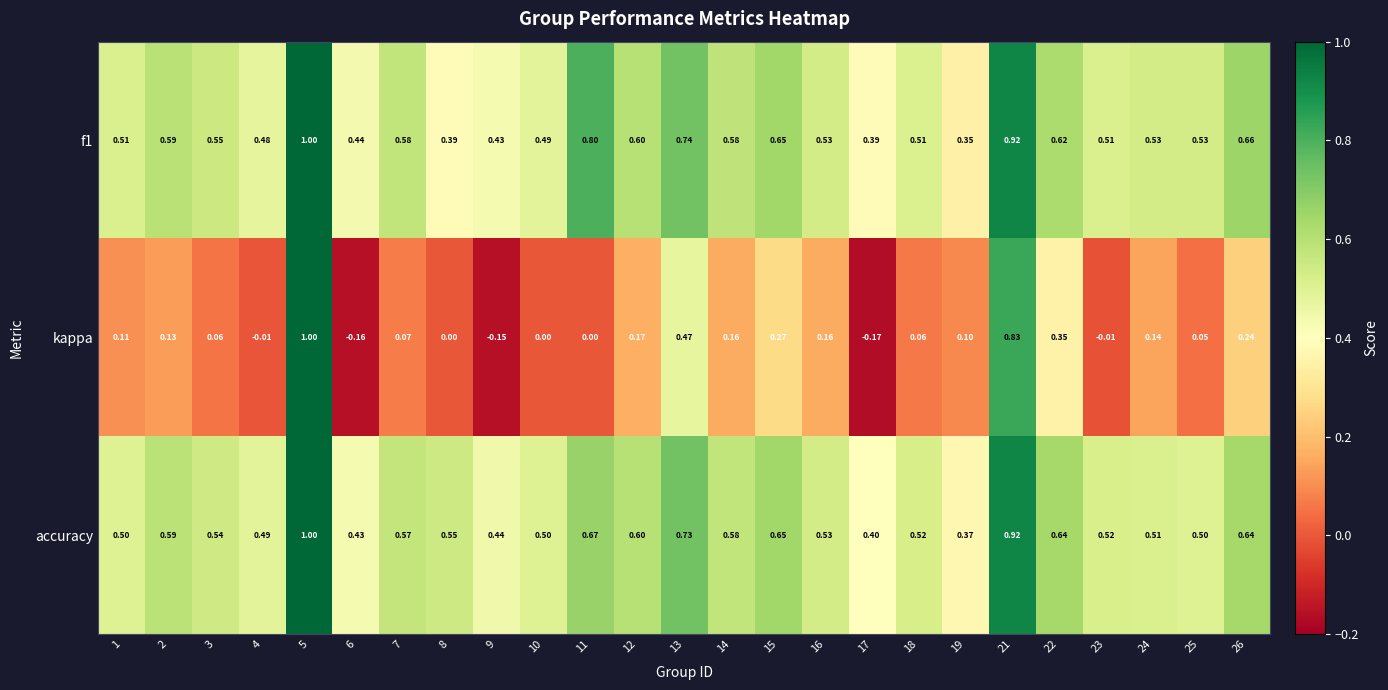

Which series has the largest total across all categories?

accuracy